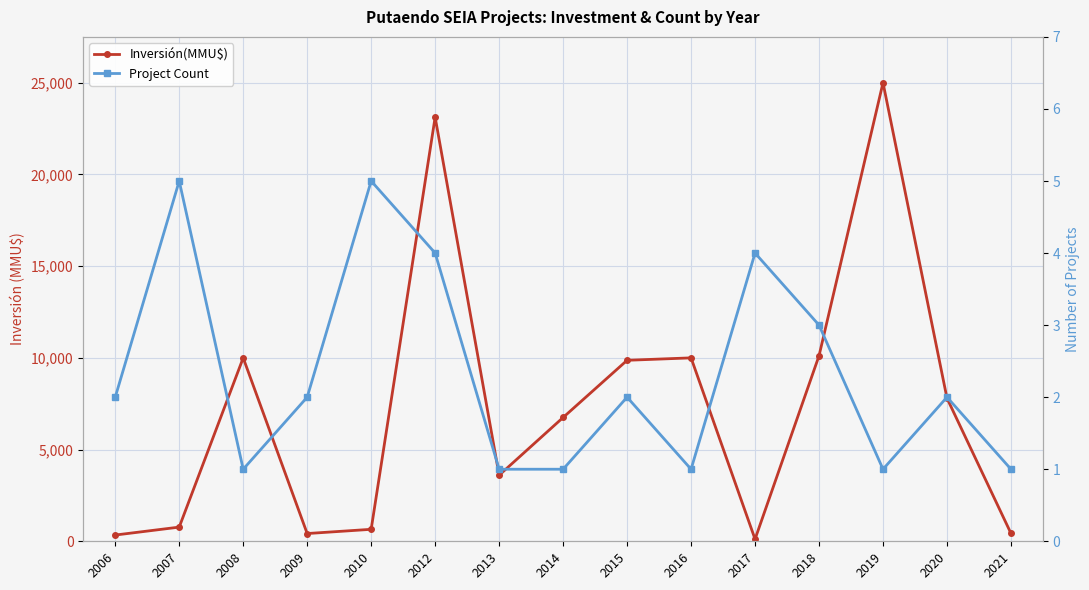

Is it true that Inversión(MMU$) equals 9868 at 2015?

True